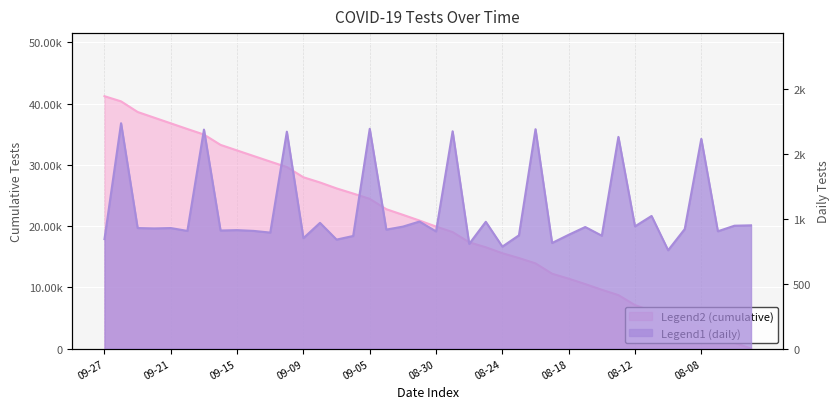

The n_tests_cumulative series shows 9602 at 2022-08-16. True or false?

True